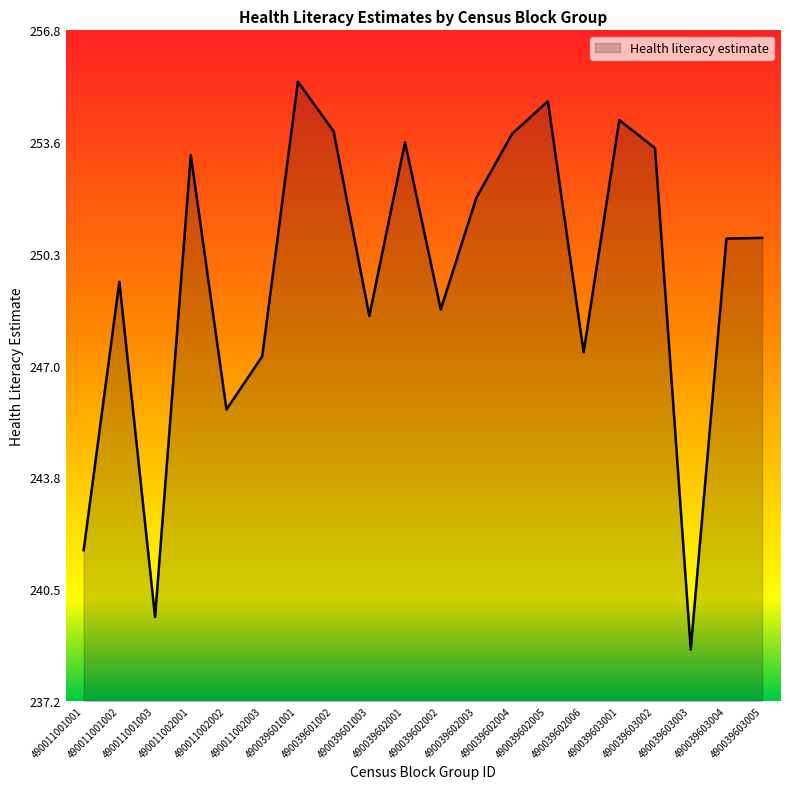

What is the smallest value displayed?

238.8